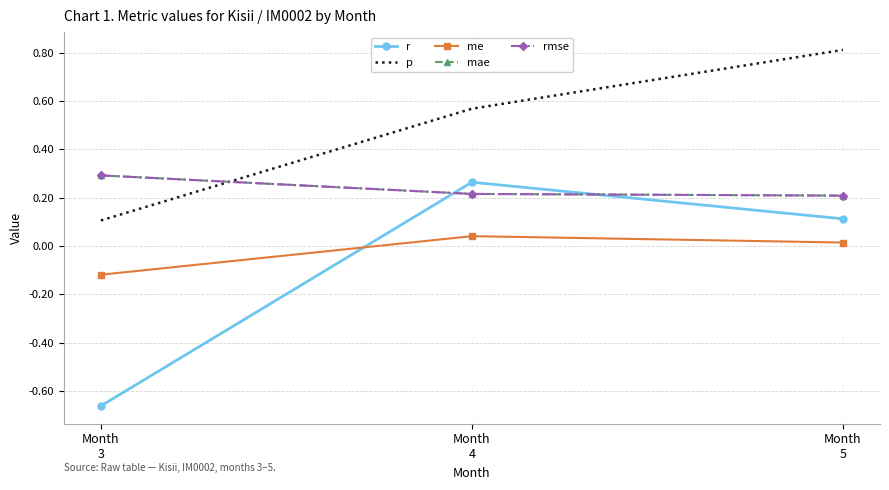

What is the highest value of the rmse series?

0.3